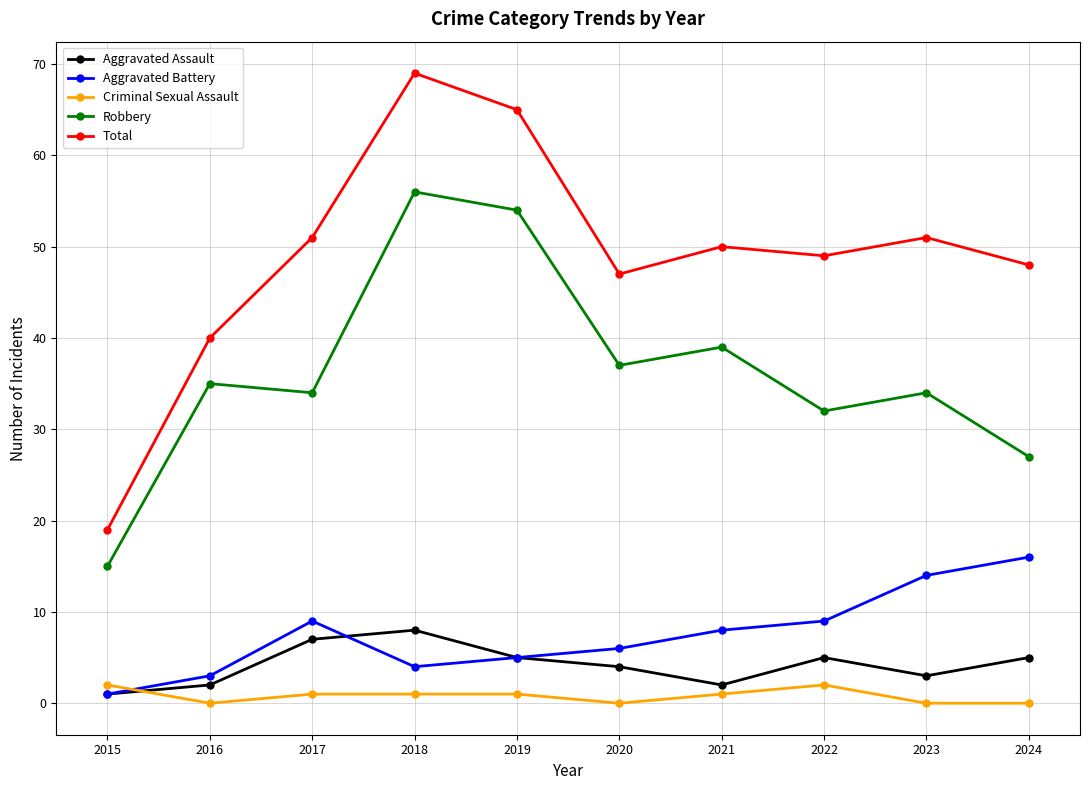

How many data points in Total are less than 50?

5